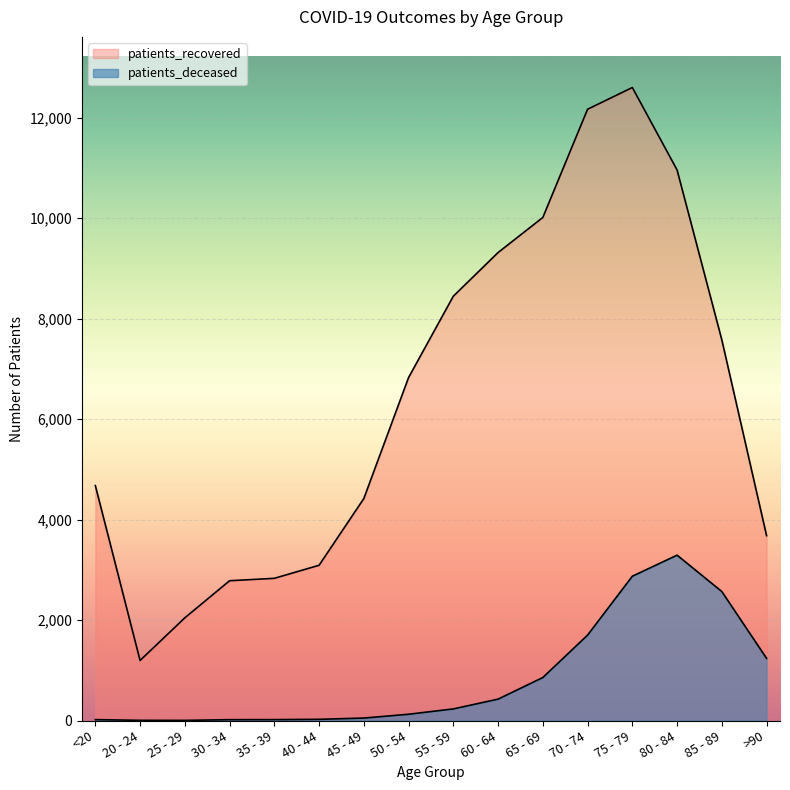

What position from the right is 20 - 24?

15